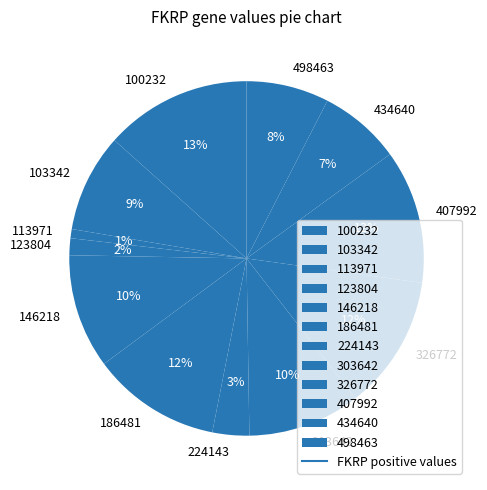

What is the largest slice in the pie chart?

100232